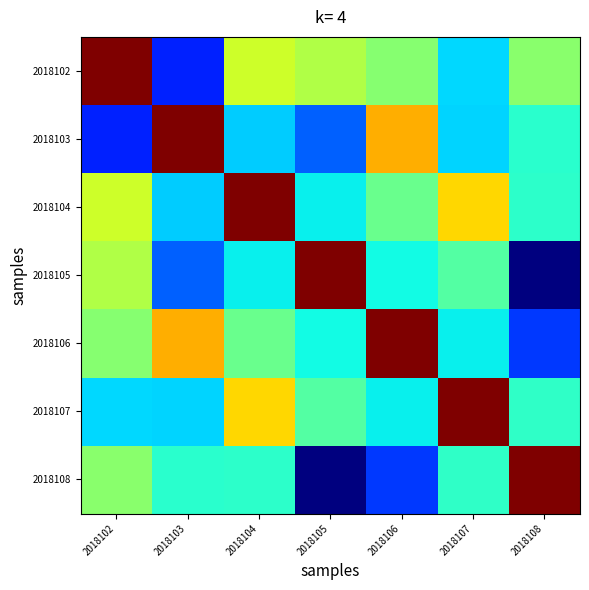

Reading left to right, transcribe all the data shown in this chart.

2018102: 2018102=34.0	2018103=33.5	2018104=33.7	2018105=33.7	2018106=33.7	2018107=33.6	2018108=33.7
2018103: 2018102=33.5	2018103=34.0	2018104=33.6	2018105=33.5	2018106=33.8	2018107=33.6	2018108=33.6
2018104: 2018102=33.7	2018103=33.6	2018104=34.0	2018105=33.6	2018106=33.7	2018107=33.8	2018108=33.6
2018105: 2018102=33.7	2018103=33.5	2018104=33.6	2018105=34.0	2018106=33.6	2018107=33.6	2018108=33.4
2018106: 2018102=33.7	2018103=33.8	2018104=33.7	2018105=33.6	2018106=34.0	2018107=33.6	2018108=33.5
2018107: 2018102=33.6	2018103=33.6	2018104=33.8	2018105=33.6	2018106=33.6	2018107=34.0	2018108=33.6
2018108: 2018102=33.7	2018103=33.6	2018104=33.6	2018105=33.4	2018106=33.5	2018107=33.6	2018108=34.0